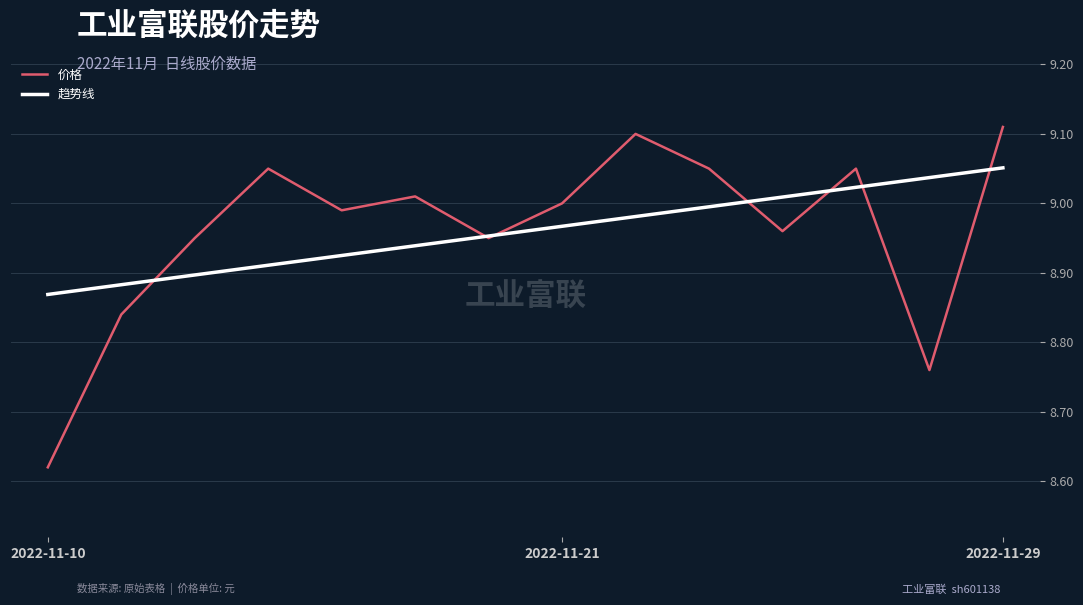

Rank the series by their maximum value, from lowest to highest.

趋势线, 价格